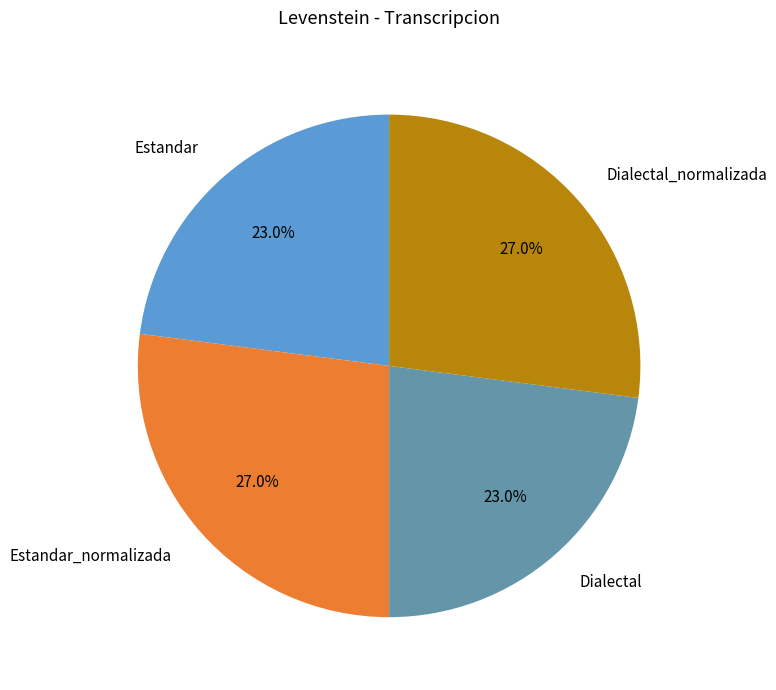

How many segments does this pie chart have?

4